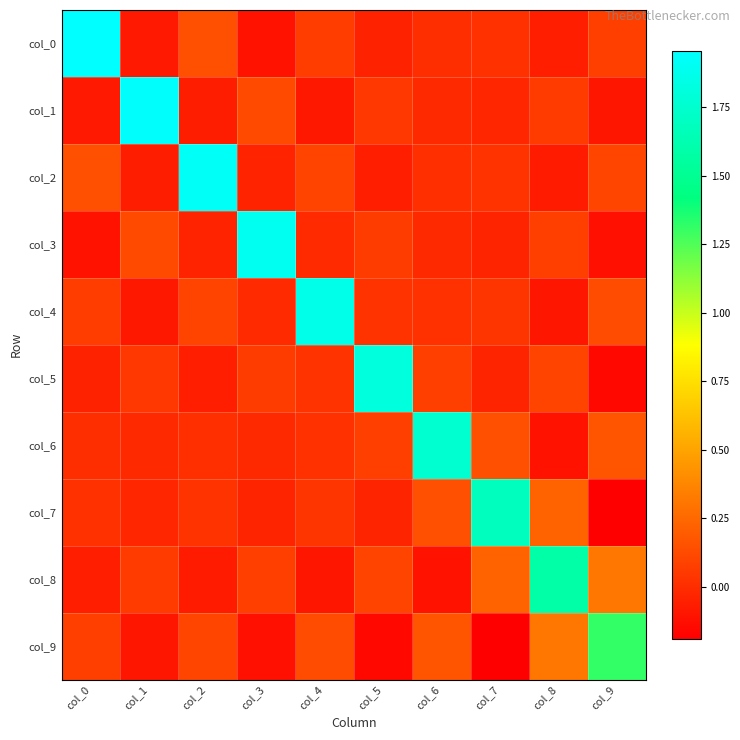

Reading right to left, list all the values displayed in this chart.

col_0: col_9=0.1	col_8=-0.1	col_7=0.0	col_6=0.0	col_5=-0.0	col_4=0.1	col_3=-0.1	col_2=0.1	col_1=-0.1	col_0=2.0
col_1: col_9=-0.1	col_8=0.1	col_7=-0.0	col_6=-0.0	col_5=0.0	col_4=-0.1	col_3=0.1	col_2=-0.1	col_1=1.9	col_0=-0.1
col_2: col_9=0.1	col_8=-0.1	col_7=0.0	col_6=0.0	col_5=-0.1	col_4=0.1	col_3=-0.0	col_2=1.9	col_1=-0.1	col_0=0.1
col_3: col_9=-0.1	col_8=0.1	col_7=-0.0	col_6=-0.0	col_5=0.1	col_4=-0.0	col_3=1.9	col_2=-0.0	col_1=0.1	col_0=-0.1
col_4: col_9=0.1	col_8=-0.1	col_7=0.0	col_6=0.0	col_5=0.0	col_4=1.9	col_3=-0.0	col_2=0.1	col_1=-0.1	col_0=0.1
col_5: col_9=-0.2	col_8=0.1	col_7=-0.0	col_6=0.1	col_5=1.8	col_4=0.0	col_3=0.1	col_2=-0.1	col_1=0.0	col_0=-0.0
col_6: col_9=0.2	col_8=-0.1	col_7=0.1	col_6=1.8	col_5=0.1	col_4=0.0	col_3=-0.0	col_2=0.0	col_1=-0.0	col_0=0.0
col_7: col_9=-0.2	col_8=0.2	col_7=1.7	col_6=0.1	col_5=-0.0	col_4=0.0	col_3=-0.0	col_2=0.0	col_1=-0.0	col_0=0.0
col_8: col_9=0.3	col_8=1.6	col_7=0.2	col_6=-0.1	col_5=0.1	col_4=-0.1	col_3=0.1	col_2=-0.1	col_1=0.1	col_0=-0.1
col_9: col_9=1.3	col_8=0.3	col_7=-0.2	col_6=0.2	col_5=-0.2	col_4=0.1	col_3=-0.1	col_2=0.1	col_1=-0.1	col_0=0.1